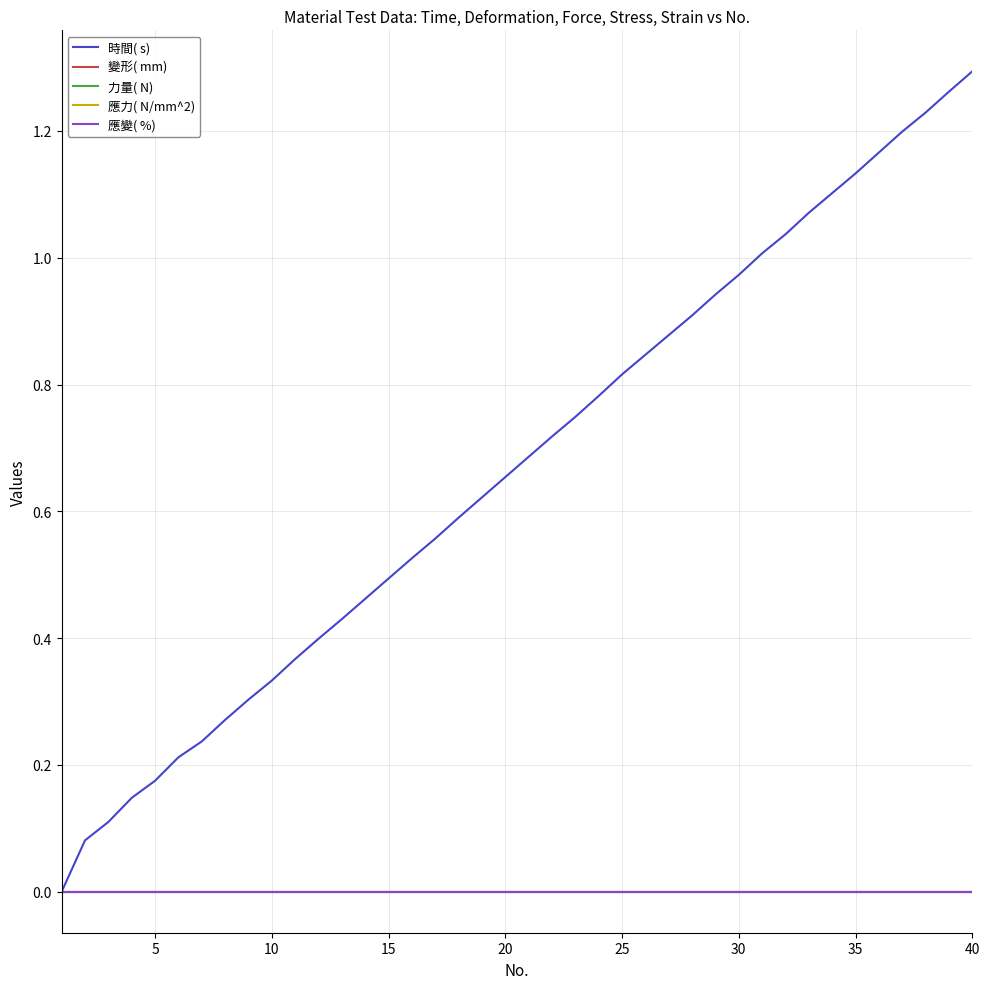

Does the chart display data point markers on the line(s)?

No